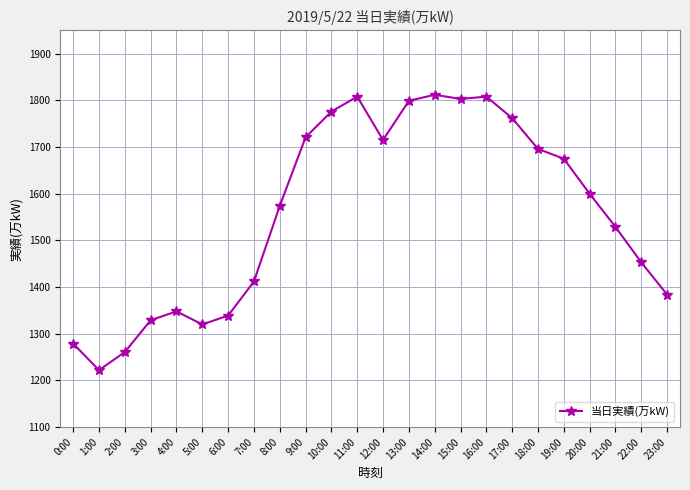

At which label is the value closest to 1517?

21:00